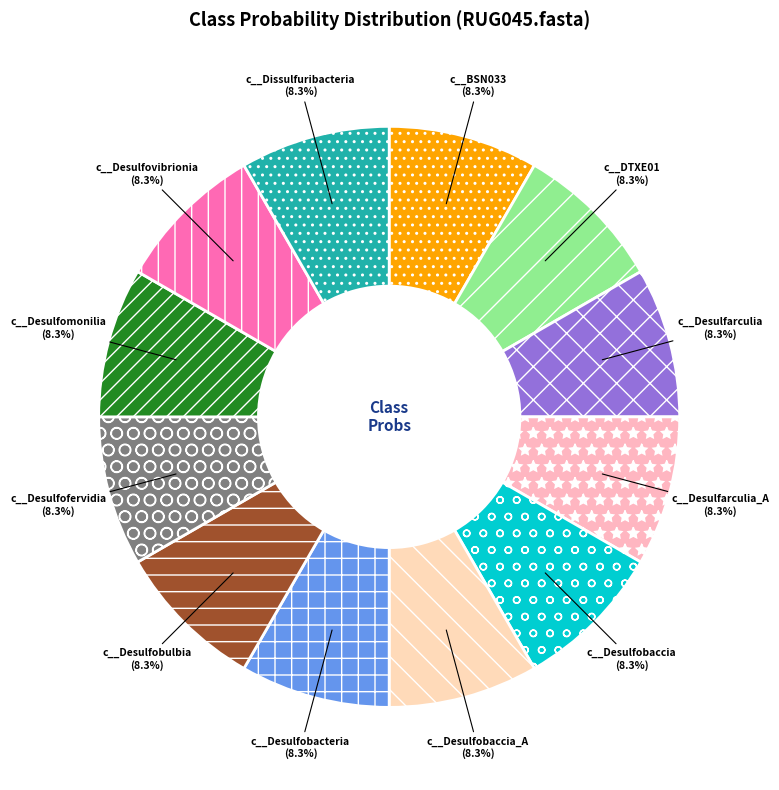

Count the number of slices in the pie.

12